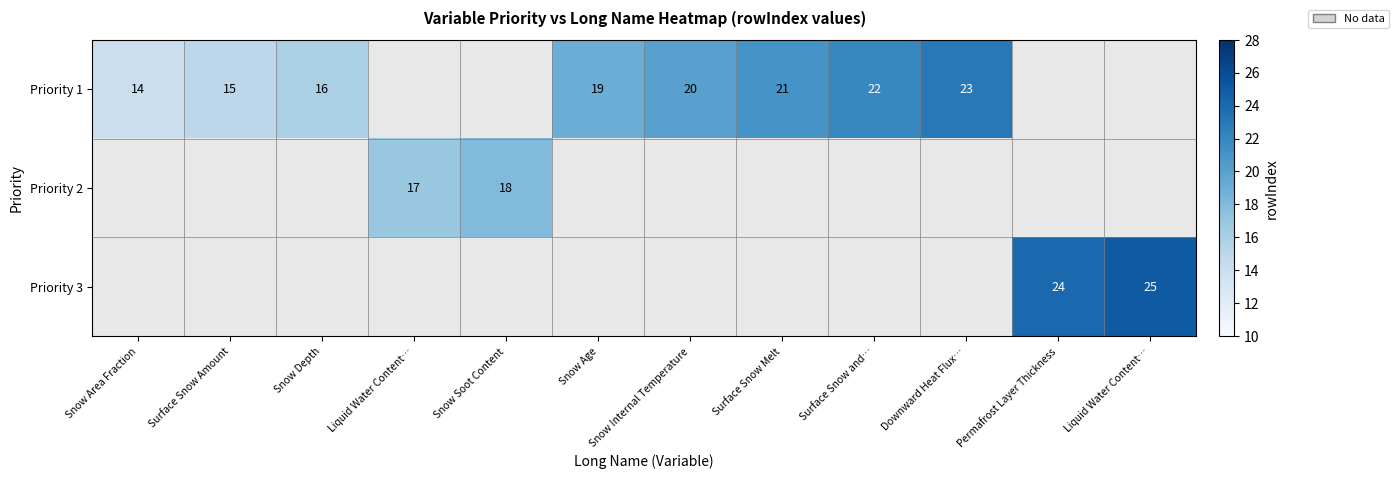

At which label does Priority 1 reach its minimum?

Snow Area Fraction